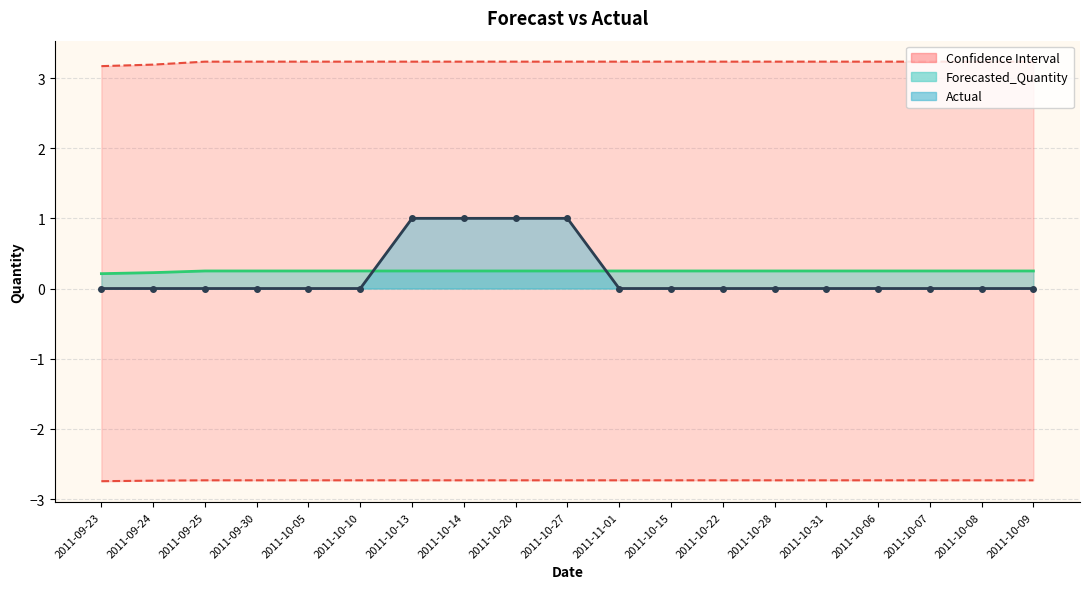

At which label is Actual closest to 0?

2011-09-23